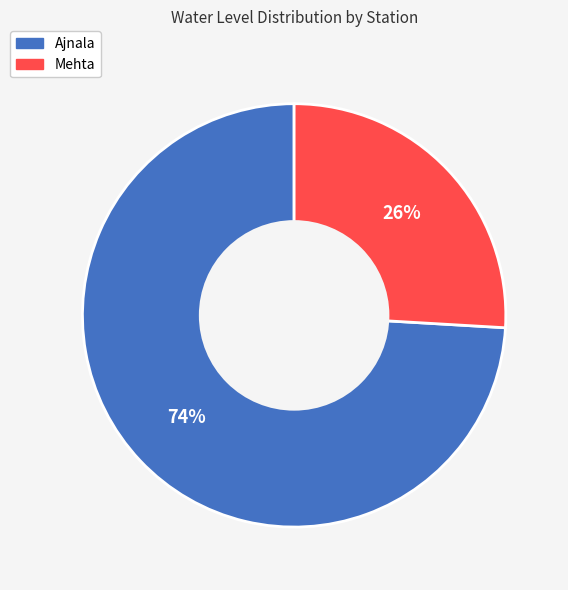

Is there a majority slice in this chart?

Yes